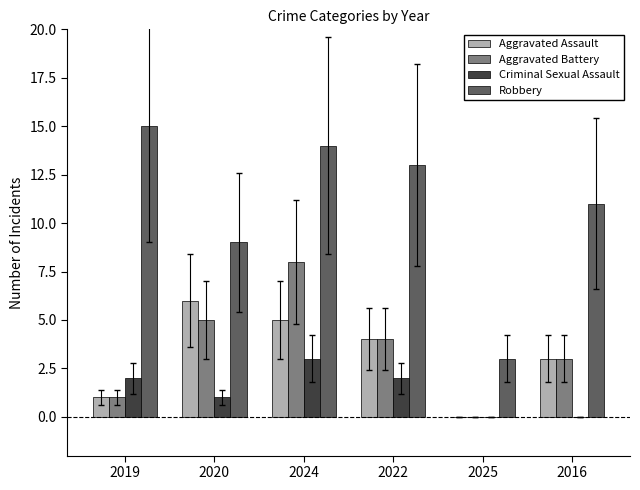

How many values in Aggravated Assault are above zero?

5